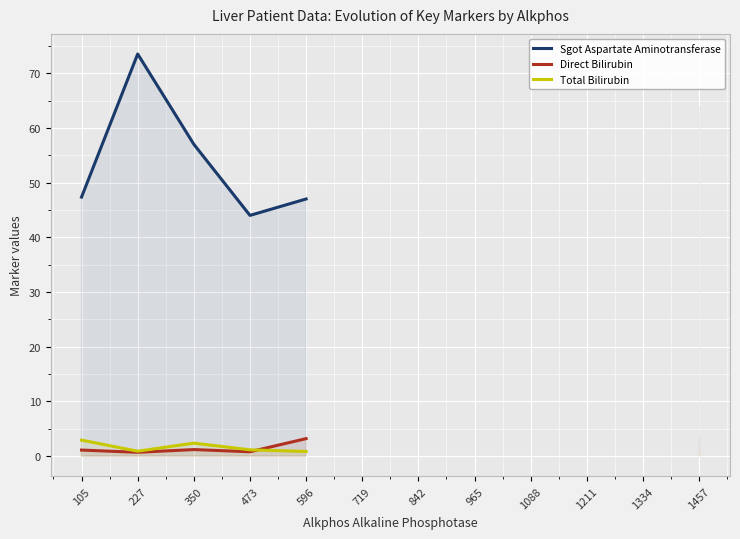

Rank the categories by Direct Bilirubin value from highest to lowest.

596, 350, 105, 227, 719, 842, 965, 1088, 1211, 1334, 1457, 473